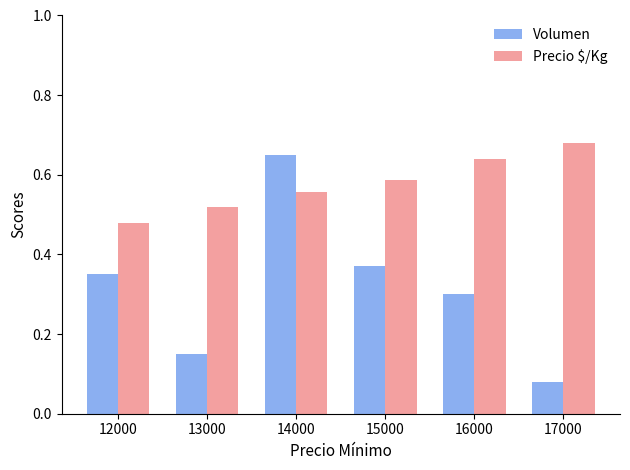

List the series in order of their peak value, lowest first.

Volumen, Precio $/Kg